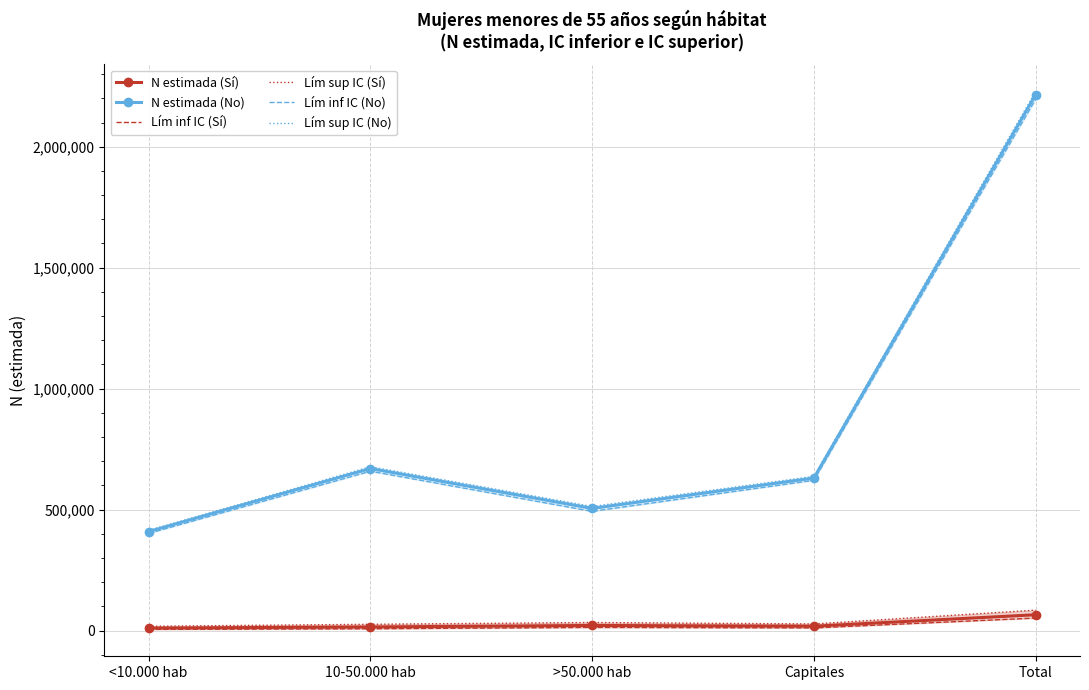

What is the greatest value displayed?

2228875